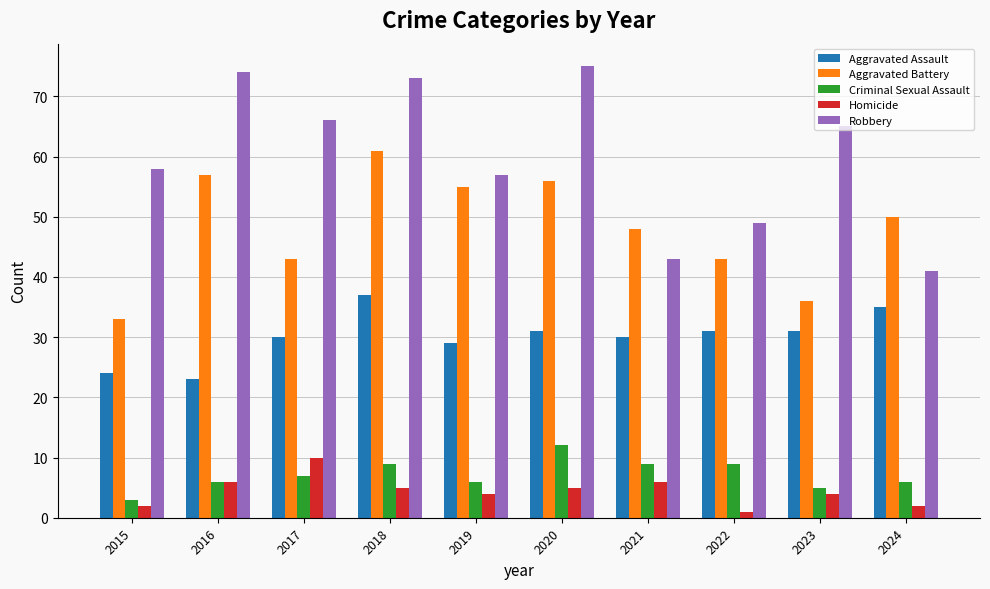

What is the difference between the maximum and minimum values in the Homicide series?

9